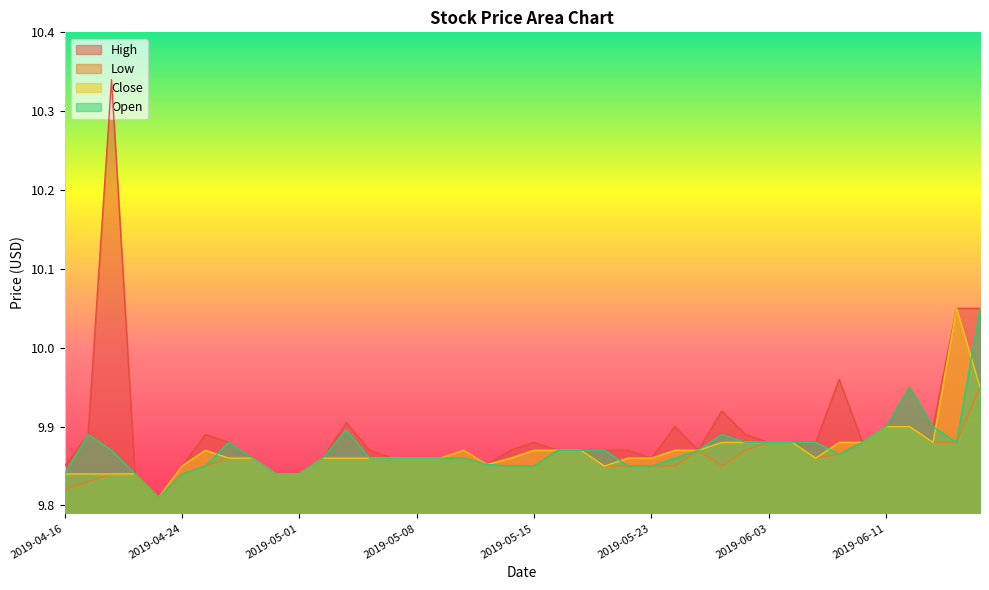

What is the minimum value for Open?

9.8